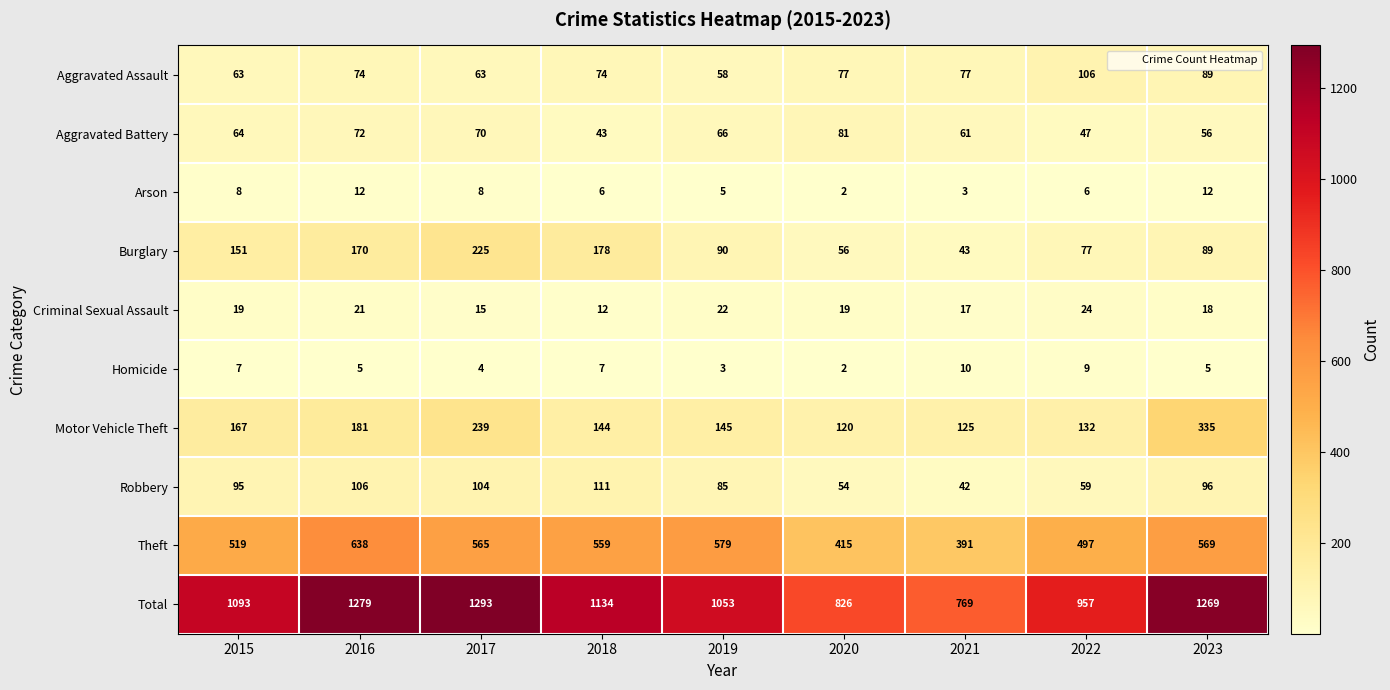

What is the total value across all series at 2016?

2558